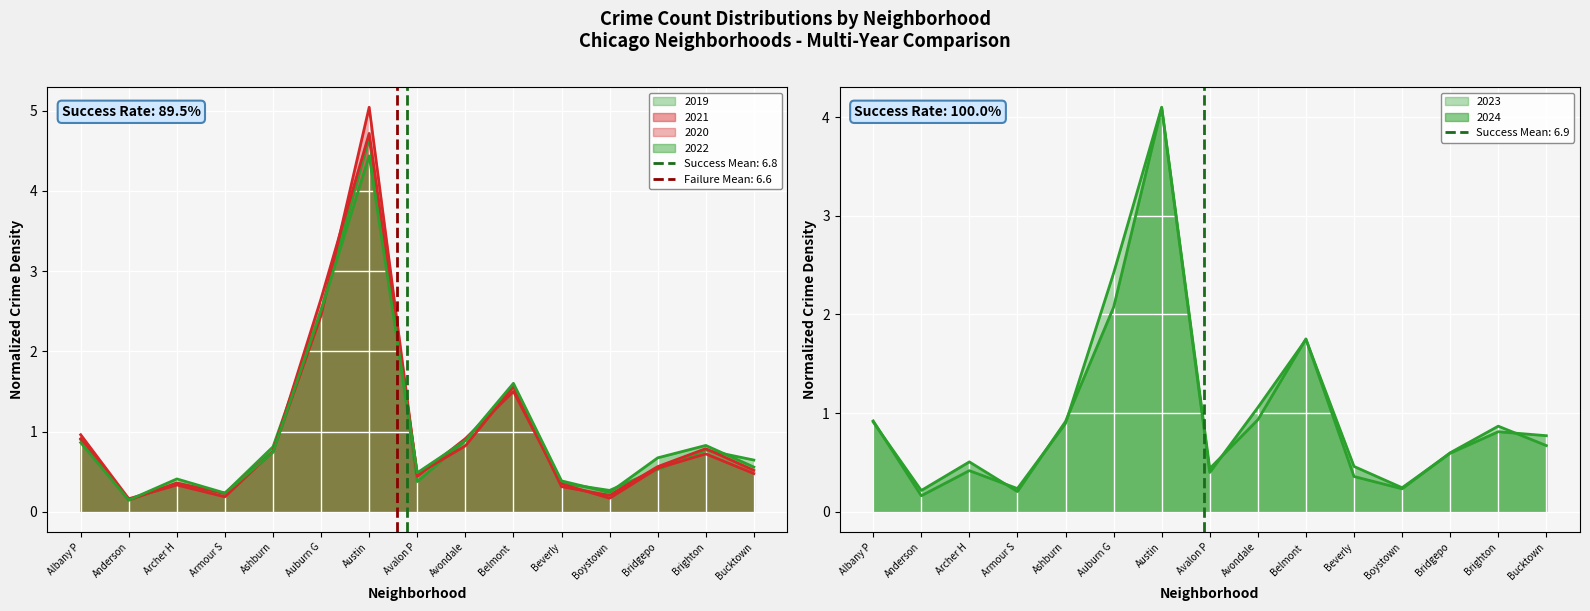

Reading left to right, what are all the values shown in this chart?

2019: Albany P=0.9	Anderson=0.2	Archer H=0.3	Armour S=0.2	Ashburn=0.8	Auburn G=2.5	Austin=4.7	Avalon P=0.4	Avondale=0.9	Belmont =1.6	Beverly=0.4	Boystown=0.3	Bridgepo=0.5	Brighton=0.8	Bucktown=0.6
2020: Albany P=1.0	Anderson=0.2	Archer H=0.3	Armour S=0.2	Ashburn=0.8	Auburn G=2.4	Austin=5.0	Avalon P=0.4	Avondale=0.9	Belmont =1.5	Beverly=0.3	Boystown=0.2	Bridgepo=0.5	Brighton=0.7	Bucktown=0.5
2021: Albany P=0.9	Anderson=0.1	Archer H=0.4	Armour S=0.2	Ashburn=0.7	Auburn G=2.7	Austin=4.7	Avalon P=0.5	Avondale=0.8	Belmont =1.6	Beverly=0.3	Boystown=0.2	Bridgepo=0.6	Brighton=0.8	Bucktown=0.5
2022: Albany P=0.9	Anderson=0.1	Archer H=0.4	Armour S=0.2	Ashburn=0.7	Auburn G=2.5	Austin=4.4	Avalon P=0.5	Avondale=0.9	Belmont =1.6	Beverly=0.4	Boystown=0.2	Bridgepo=0.7	Brighton=0.8	Bucktown=0.6
2023: Albany P=0.9	Anderson=0.2	Archer H=0.4	Armour S=0.2	Ashburn=0.9	Auburn G=2.4	Austin=4.1	Avalon P=0.4	Avondale=0.9	Belmont =1.8	Beverly=0.4	Boystown=0.2	Bridgepo=0.6	Brighton=0.9	Bucktown=0.7
2024: Albany P=0.9	Anderson=0.2	Archer H=0.5	Armour S=0.2	Ashburn=0.9	Auburn G=2.1	Austin=4.1	Avalon P=0.4	Avondale=1.1	Belmont =1.7	Beverly=0.5	Boystown=0.2	Bridgepo=0.6	Brighton=0.8	Bucktown=0.8